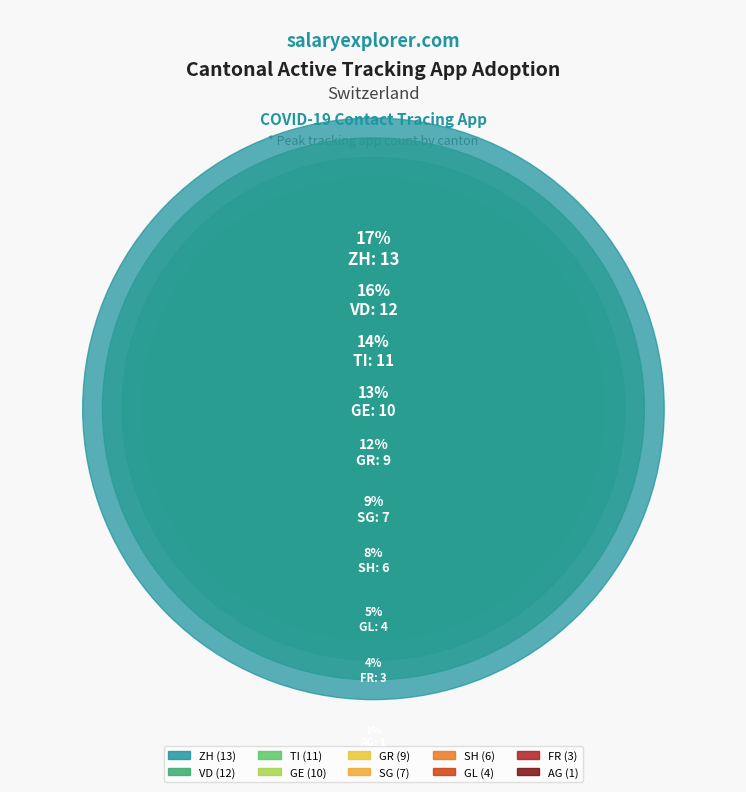

Is there any slice that represents more than half of the pie?

No